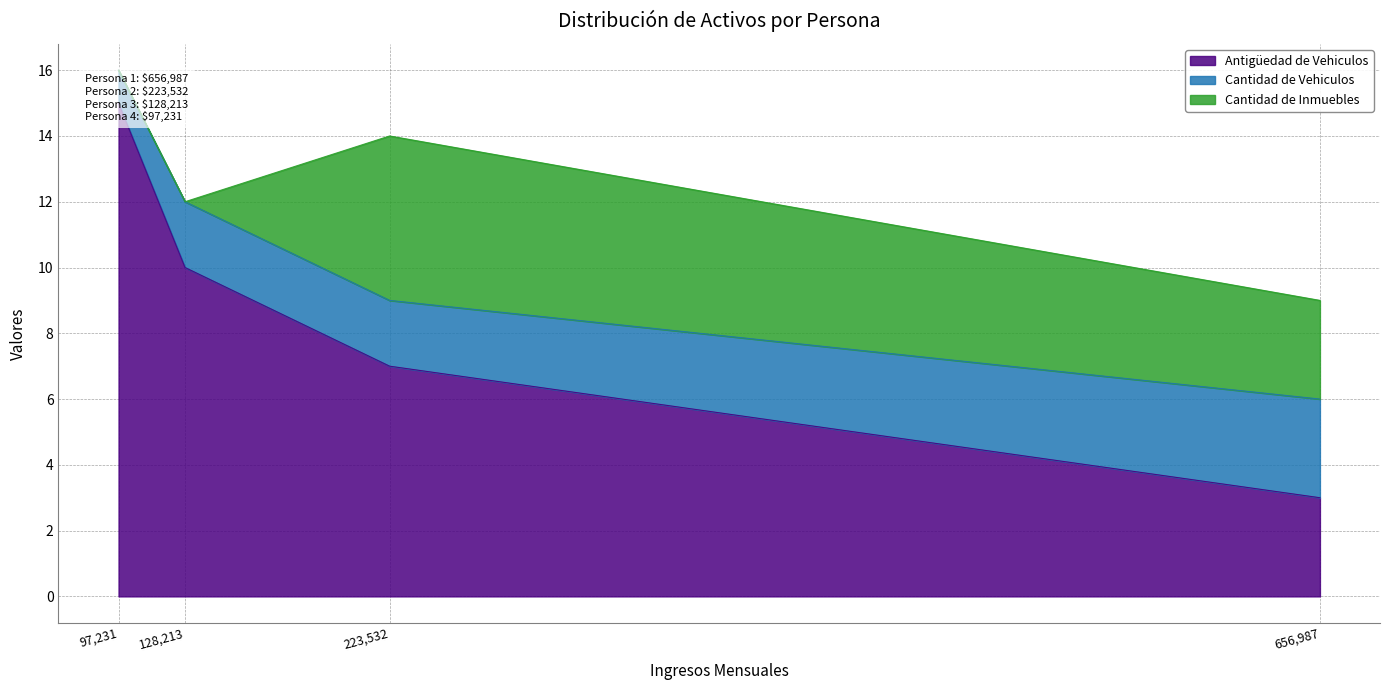

Is the value of Cantidad de Vehiculos at Persona 2 greater than the value of Antigüedad de Vehiculos at Persona 1?

No